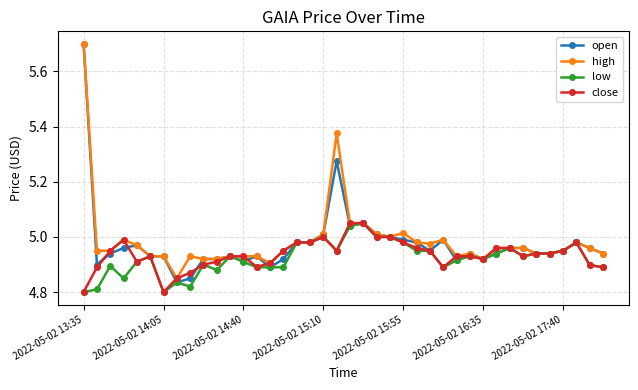

True or false: close has more than 1 points higher than both neighbors.

True